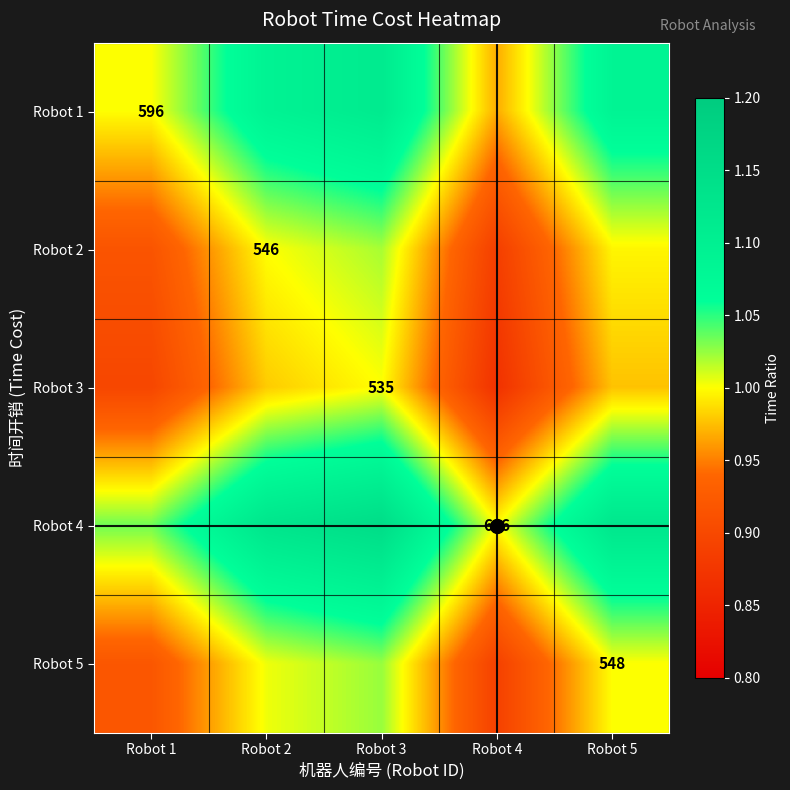

How many values in the Robot 5 series exceed 1?

2